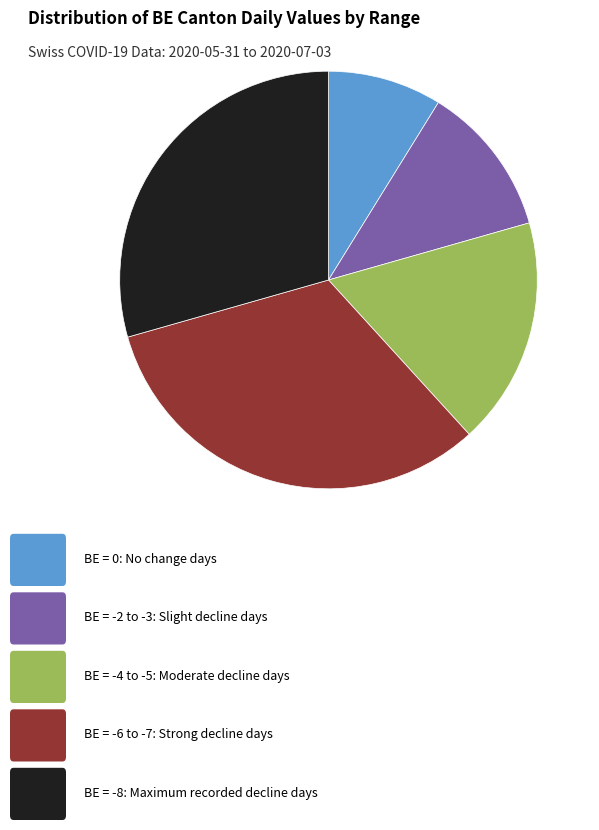

Is there a majority slice in this chart?

No